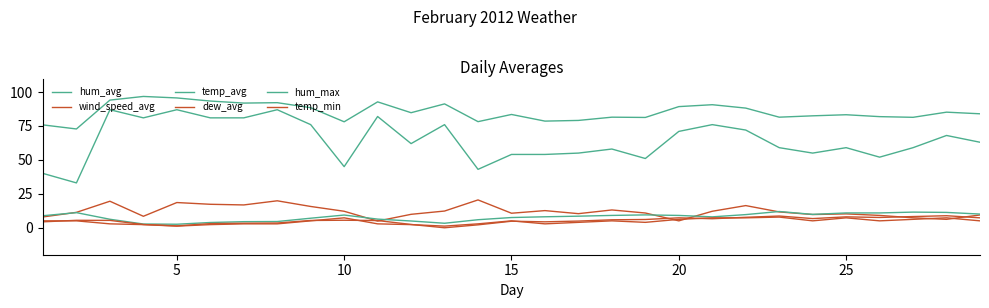

In hum_max, how many points are lower than both neighbors (excluding endpoints)?

8